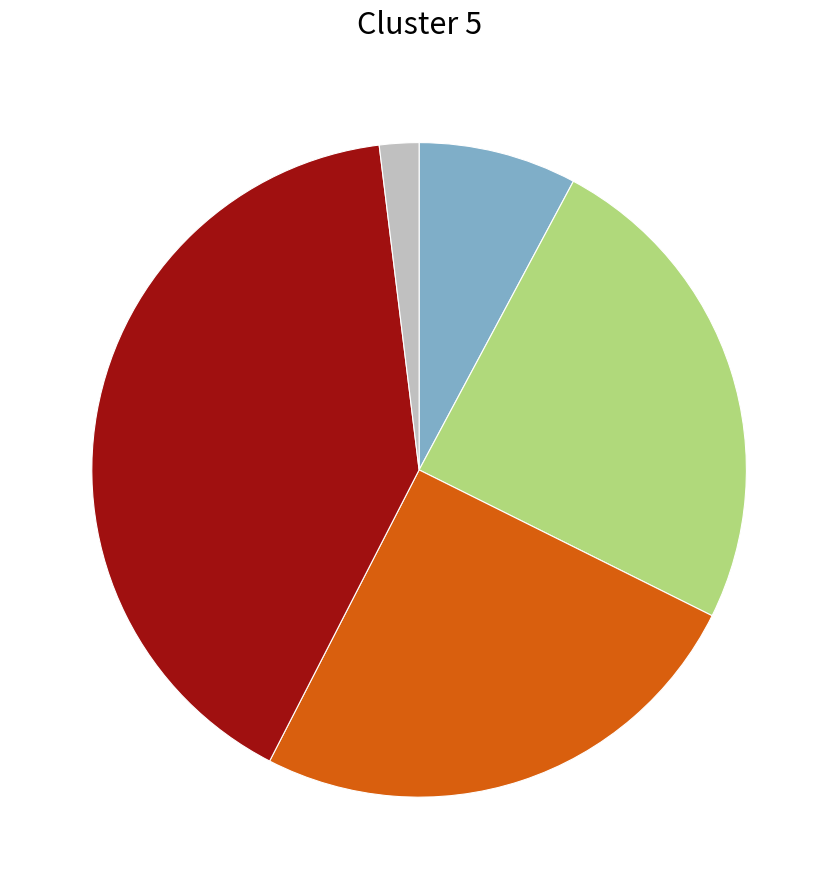

Is there a majority slice in this chart?

No